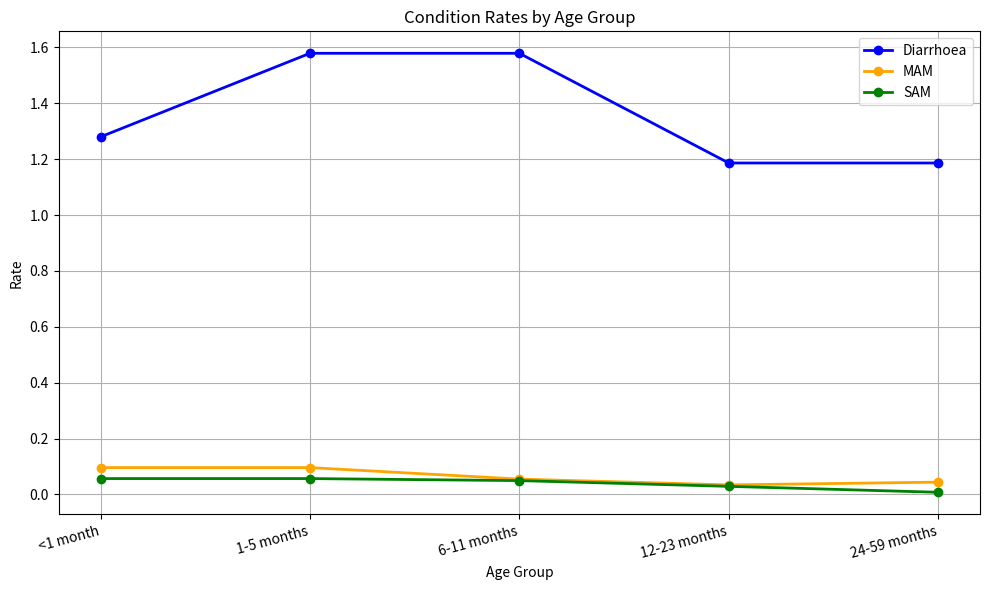

What is the total value across all series at 1-5 months?

1.7